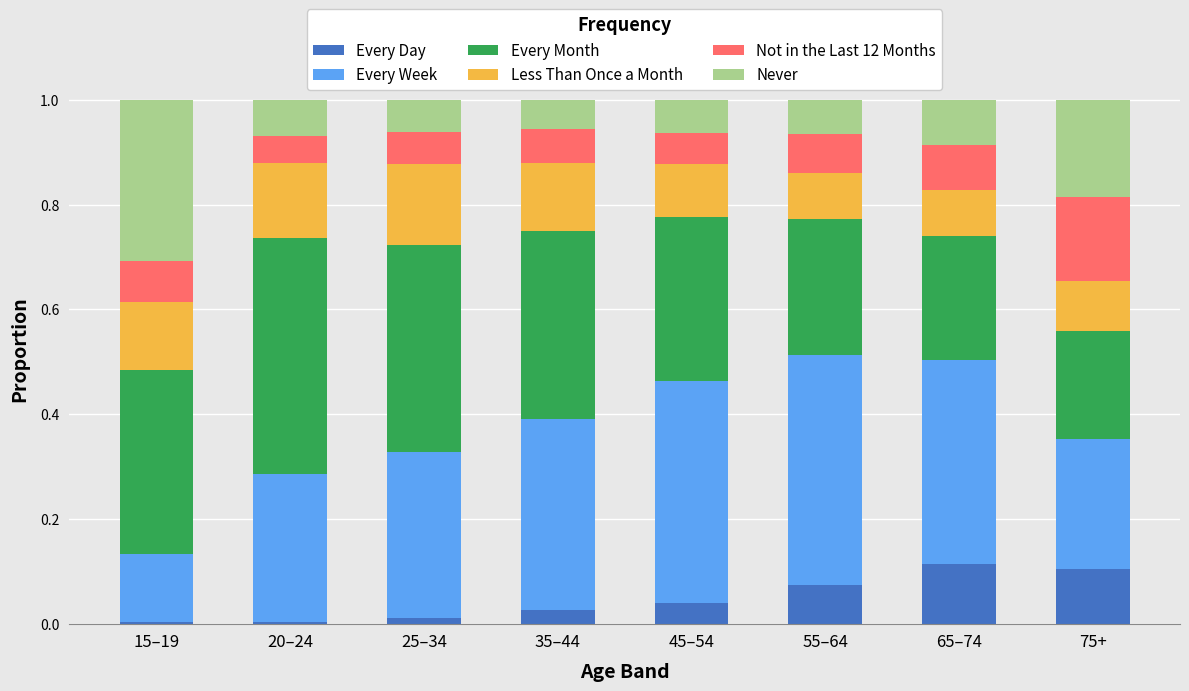

The value of Every Day at 65–74 is 0.1. True or false?

True